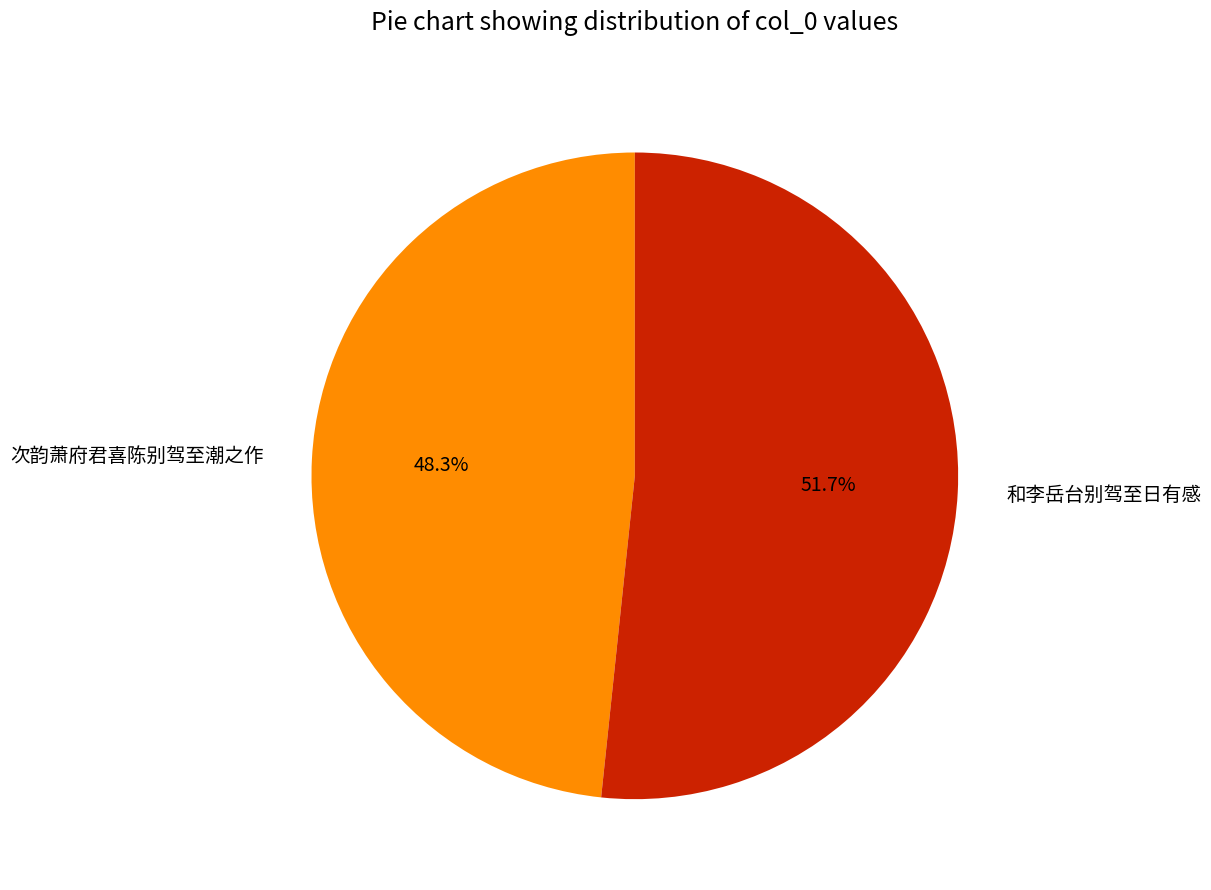

To the nearest percent, what is the difference between the largest and smallest slice percentages?

3%